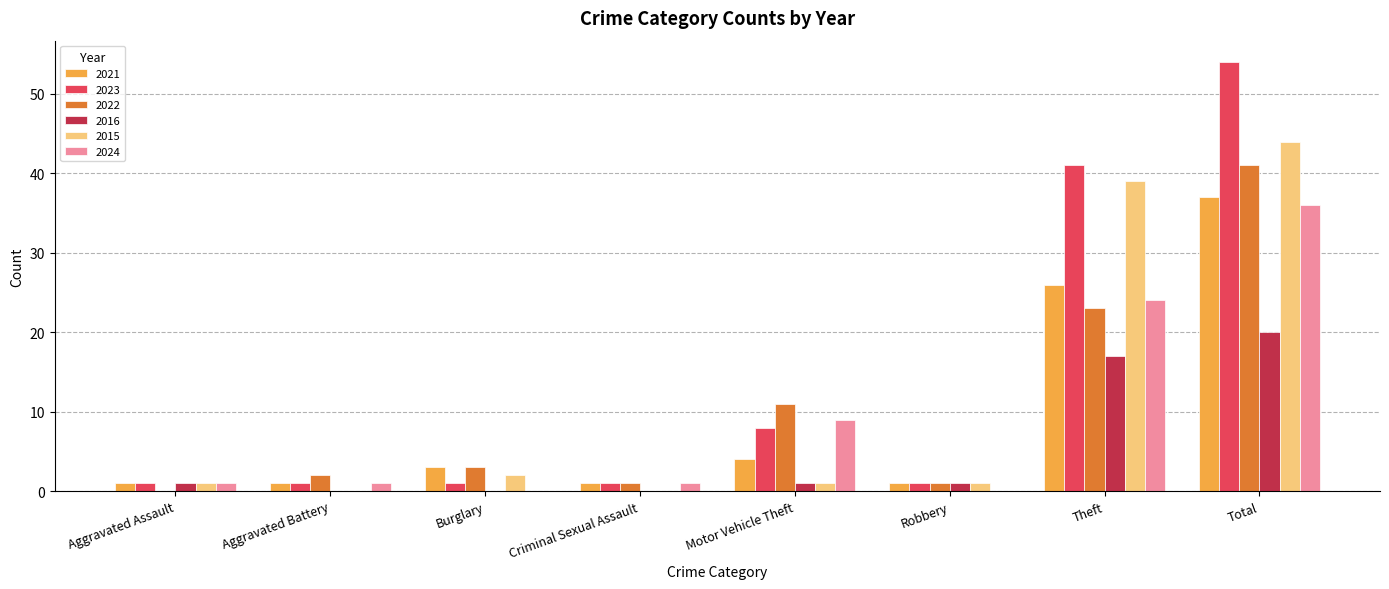

Is it true that 2024 equals 1 at Criminal Sexual Assault?

True